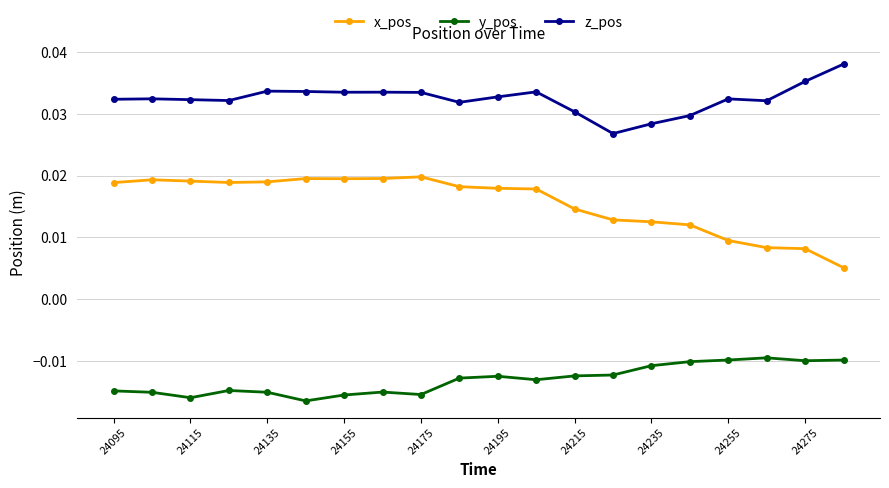

True or false: y_pos and x_pos cross at least once.

False